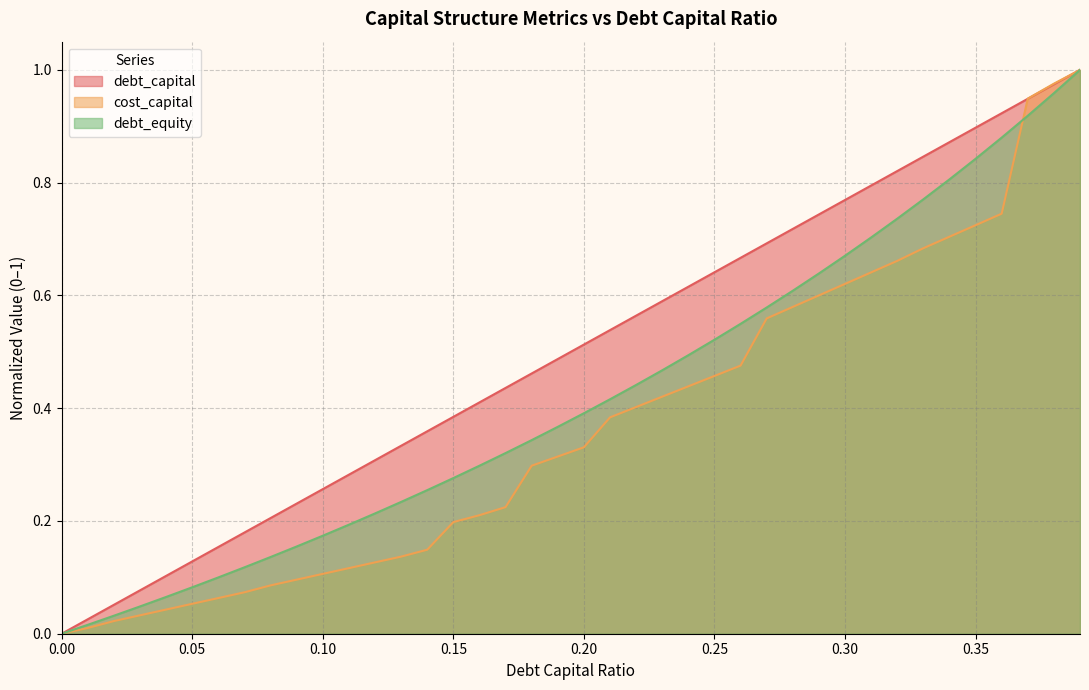

Which label corresponds to the largest value in the chart?

0.39